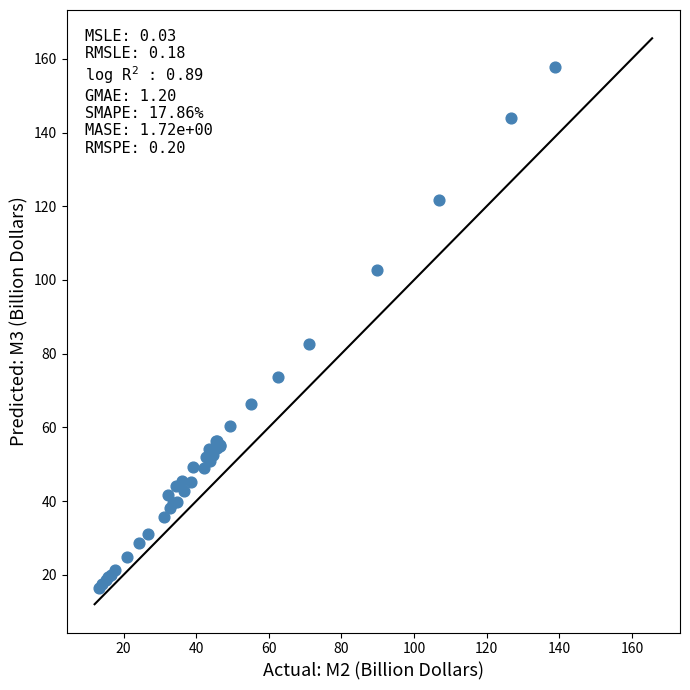

What Y value in the scatter plot is closest to 87?

82.7